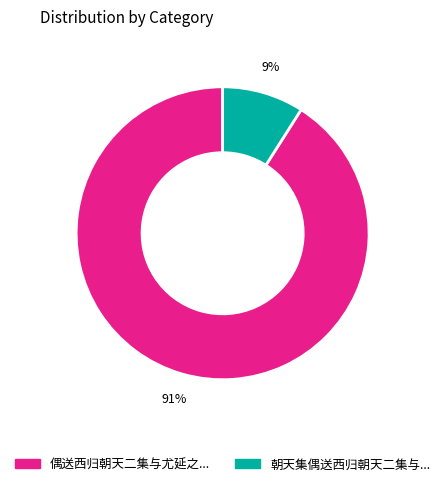

To the nearest percent, what is the average slice percentage?

50%